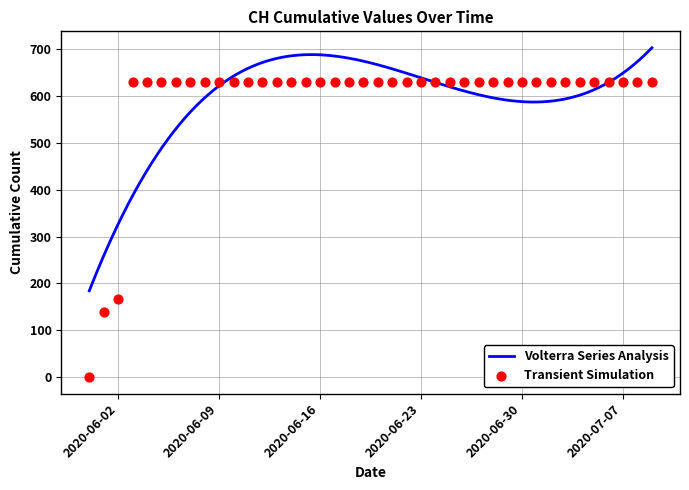

Which has a higher value, 2020-07-04 or 2020-07-01?

2020-07-04